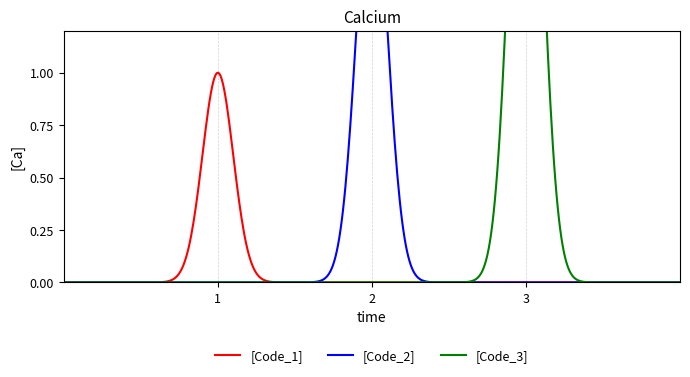

How many data points are above 2?

1